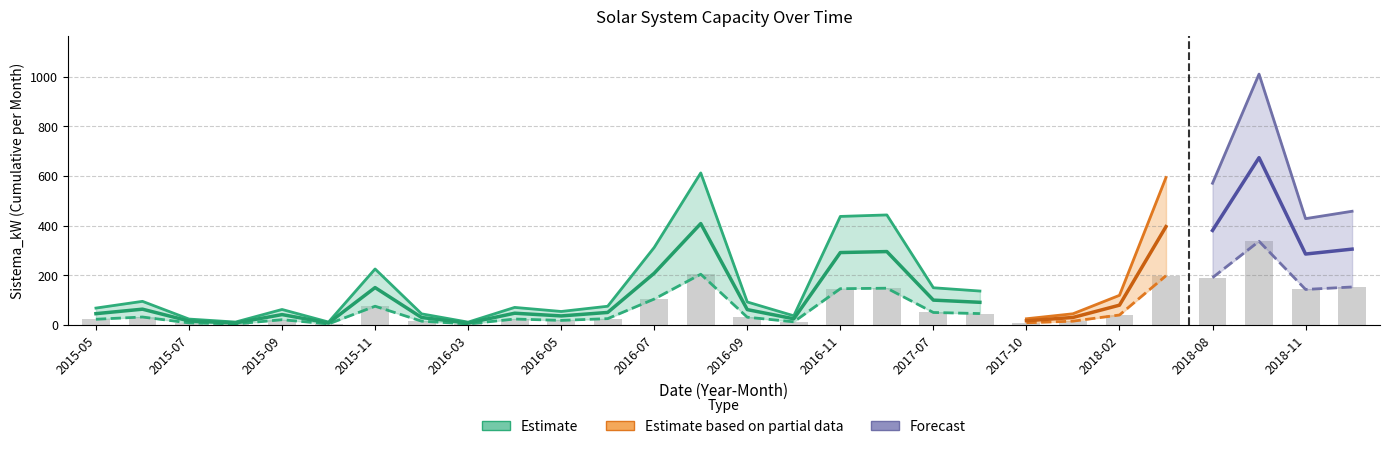

At which label does Sistema_kW_lower first exceed 31?

2015-06